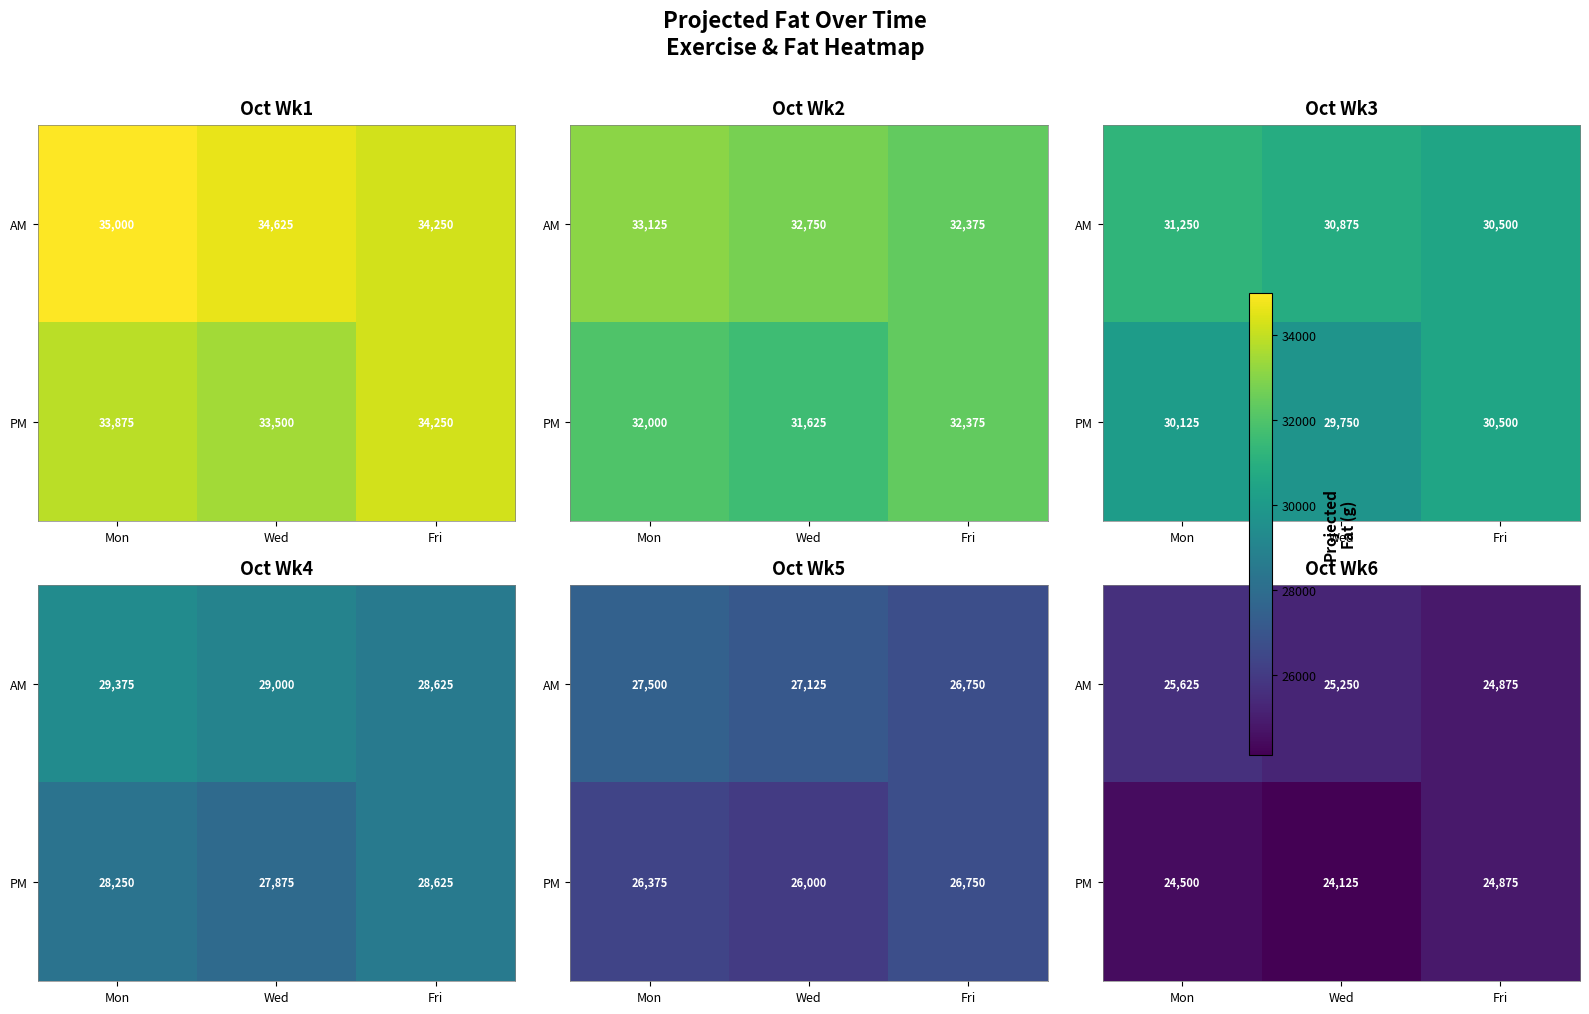

Which series has the widest spread of values?

AM